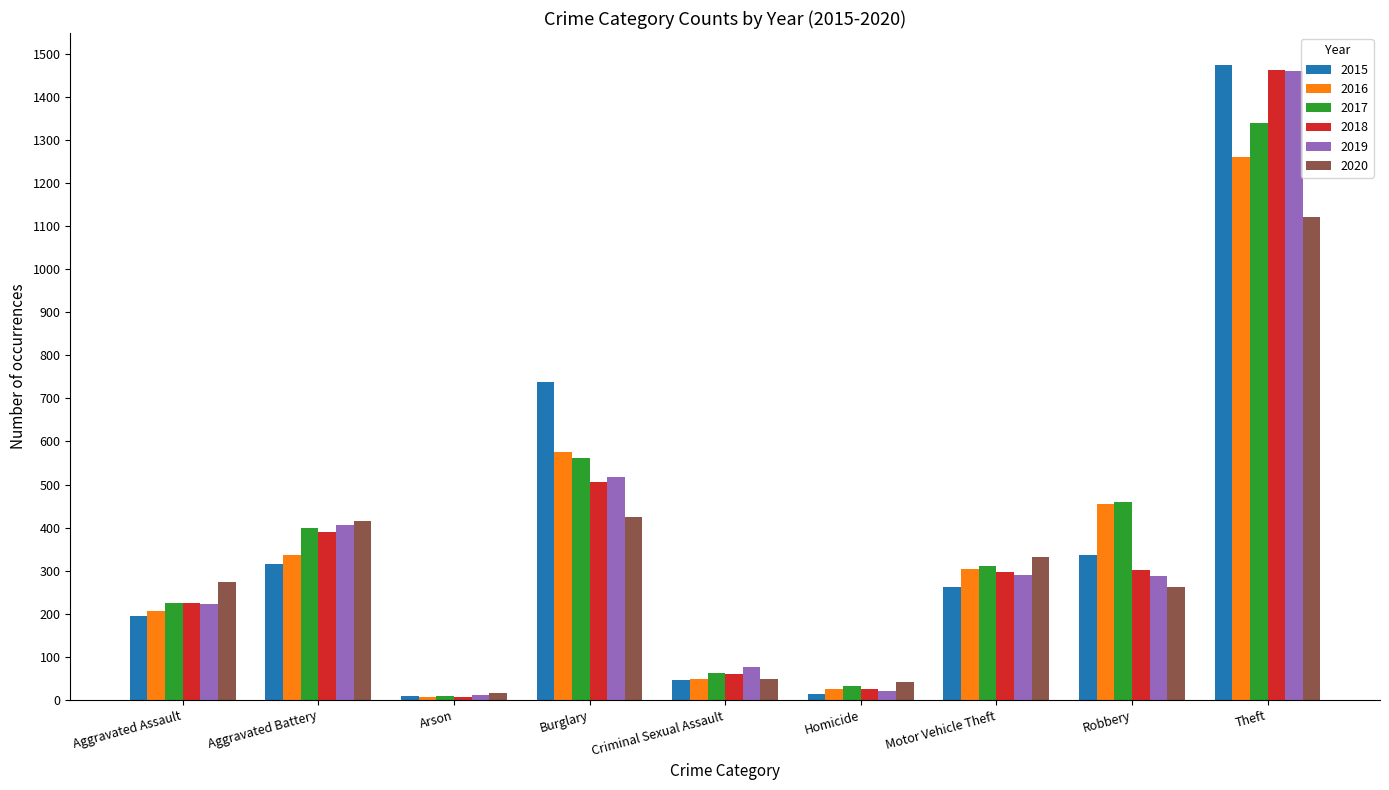

At which category is the sum across all series the highest?

Theft